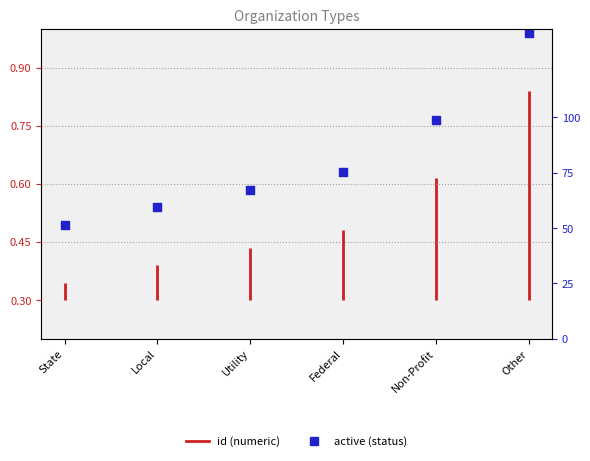

Between Utility and State, which is larger?

Utility